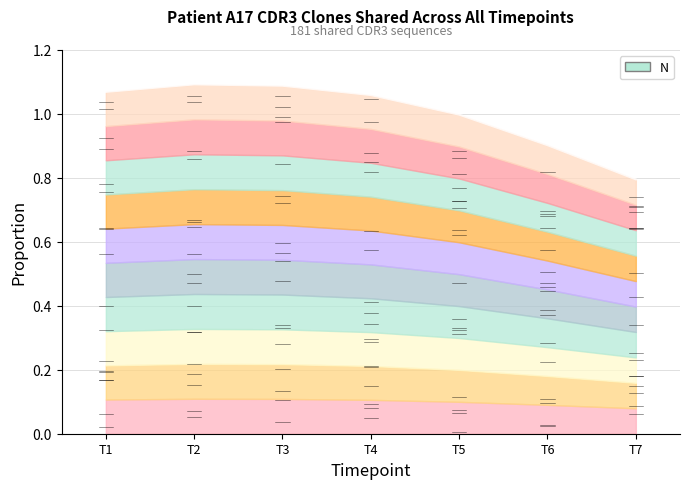

Which category has the lowest value across all series?

T7